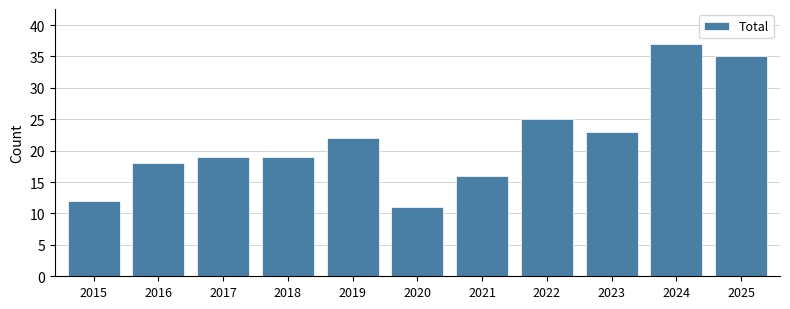

What is the difference between the values at 2020 and 2021?

5